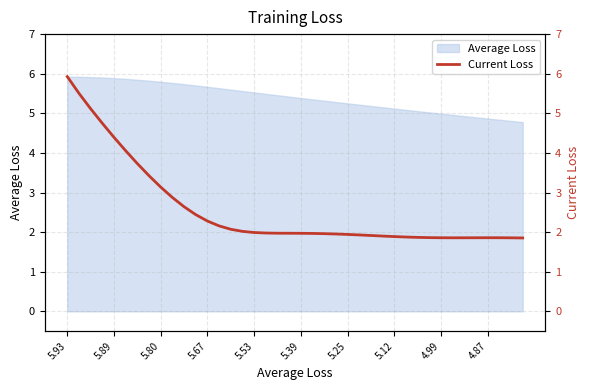

What is the sum of all values?

102.3